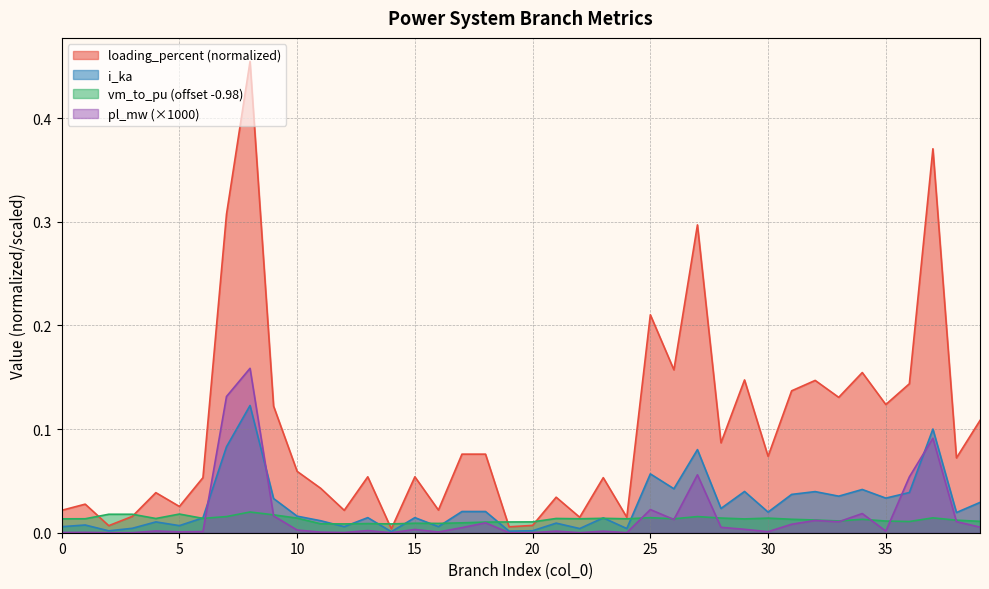

What are all the series names shown in the legend?

loading_percent (normalized), i_ka, vm_to_pu (offset -0.98), pl_mw (×1000)